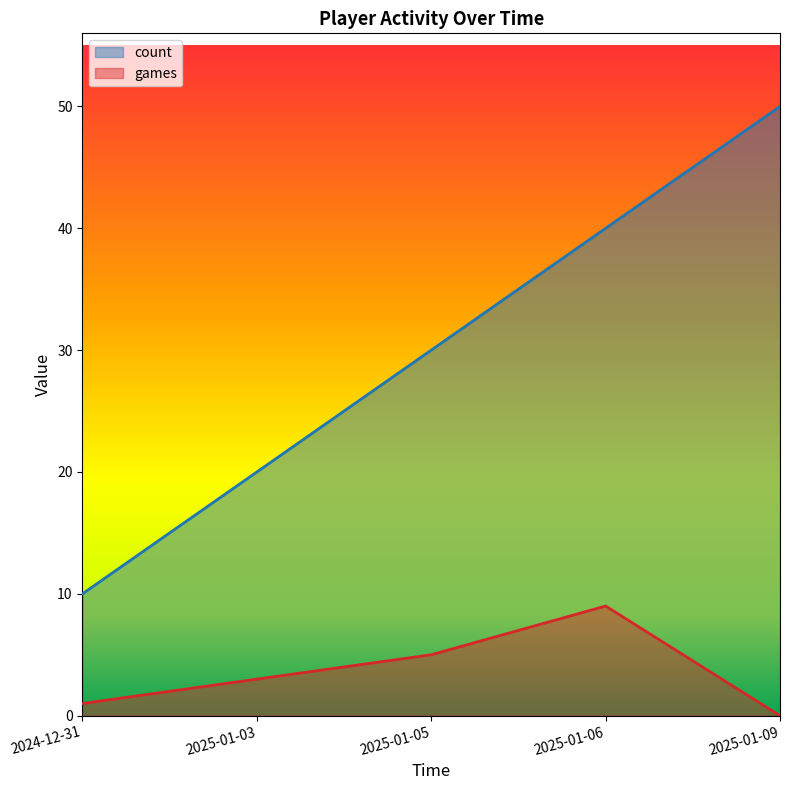

Between 2024-12-31 and 2025-01-09, which is larger?

2025-01-09